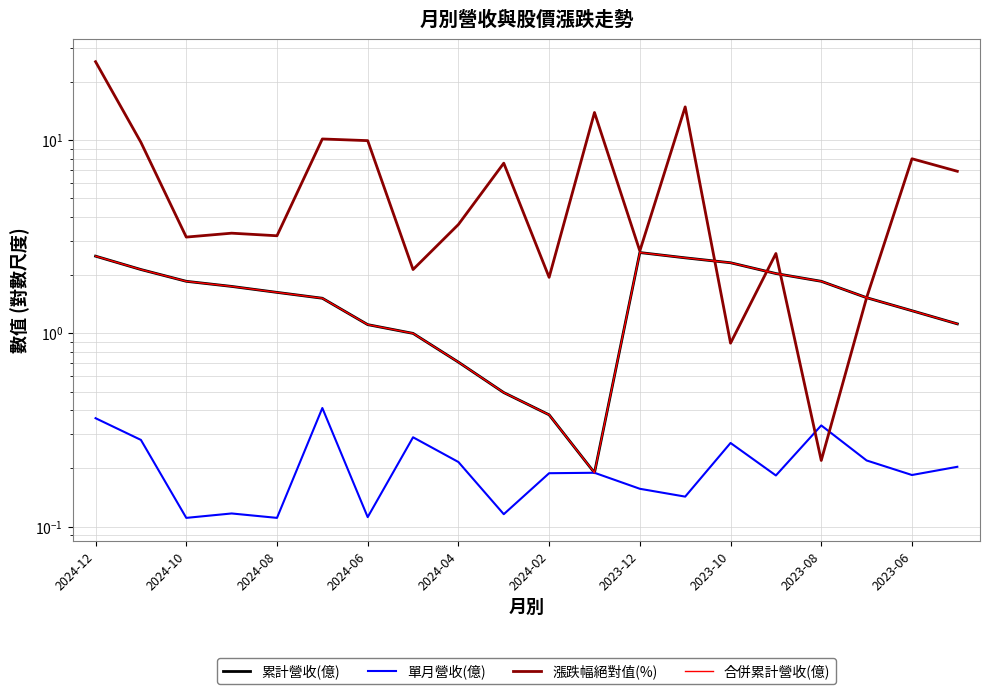

At which category does the chart reach its peak across all series?

2024-12